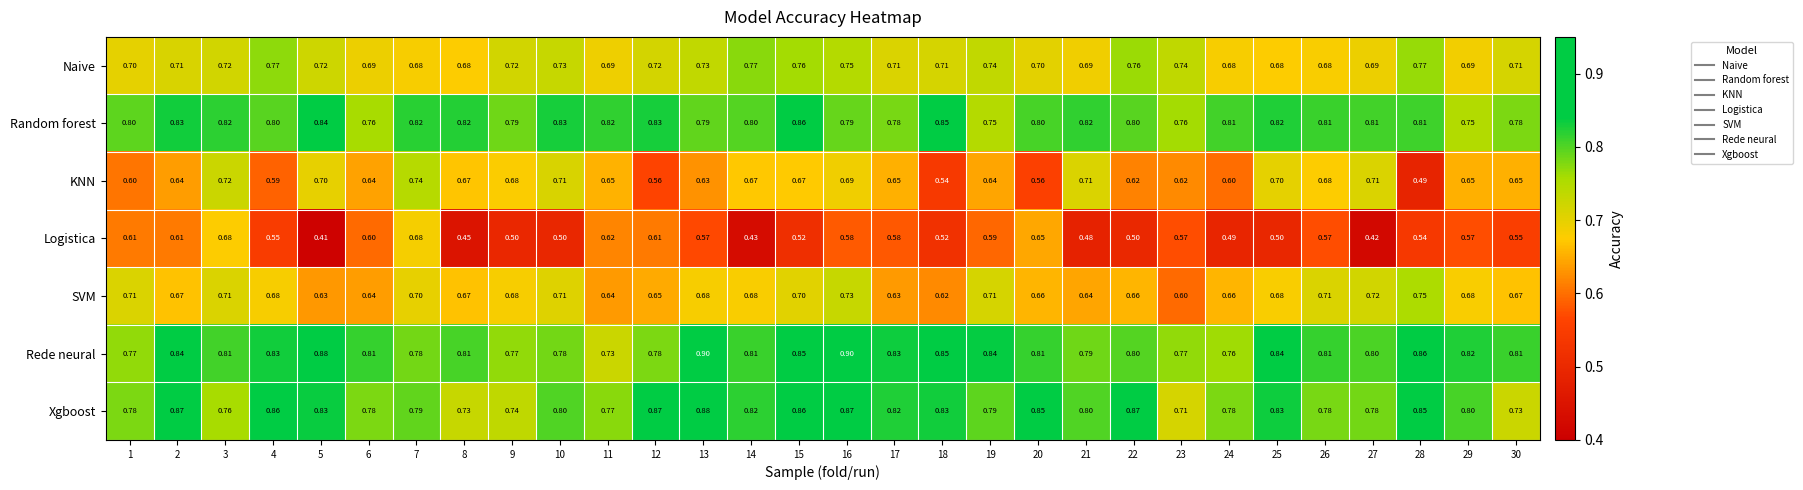

Rank the series at 19 from lowest to highest value.

Logistica, KNN, SVM, Naive, Random forest, Xgboost, Rede neural